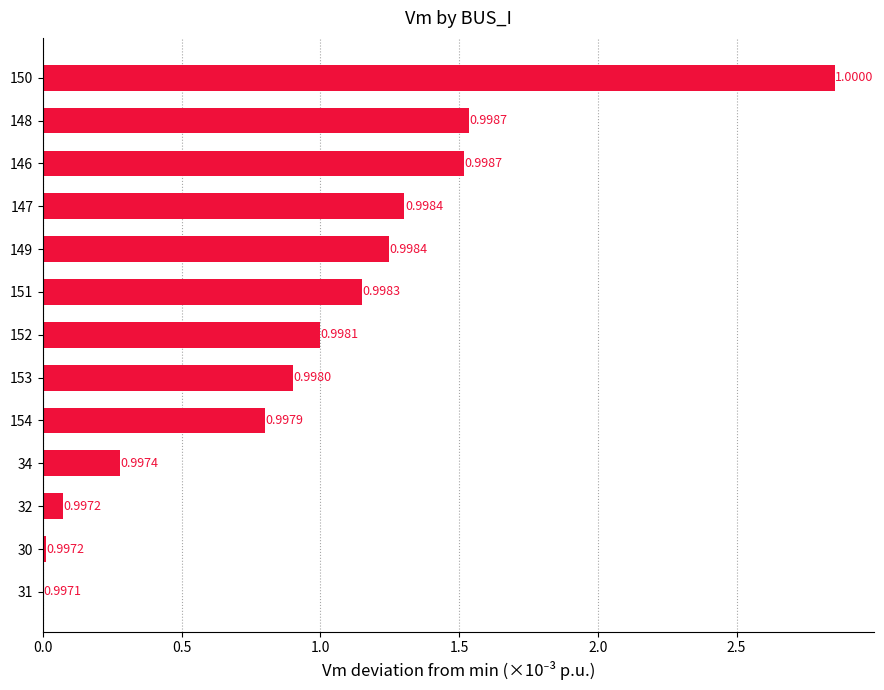

Which label corresponds to the largest value in the chart?

150